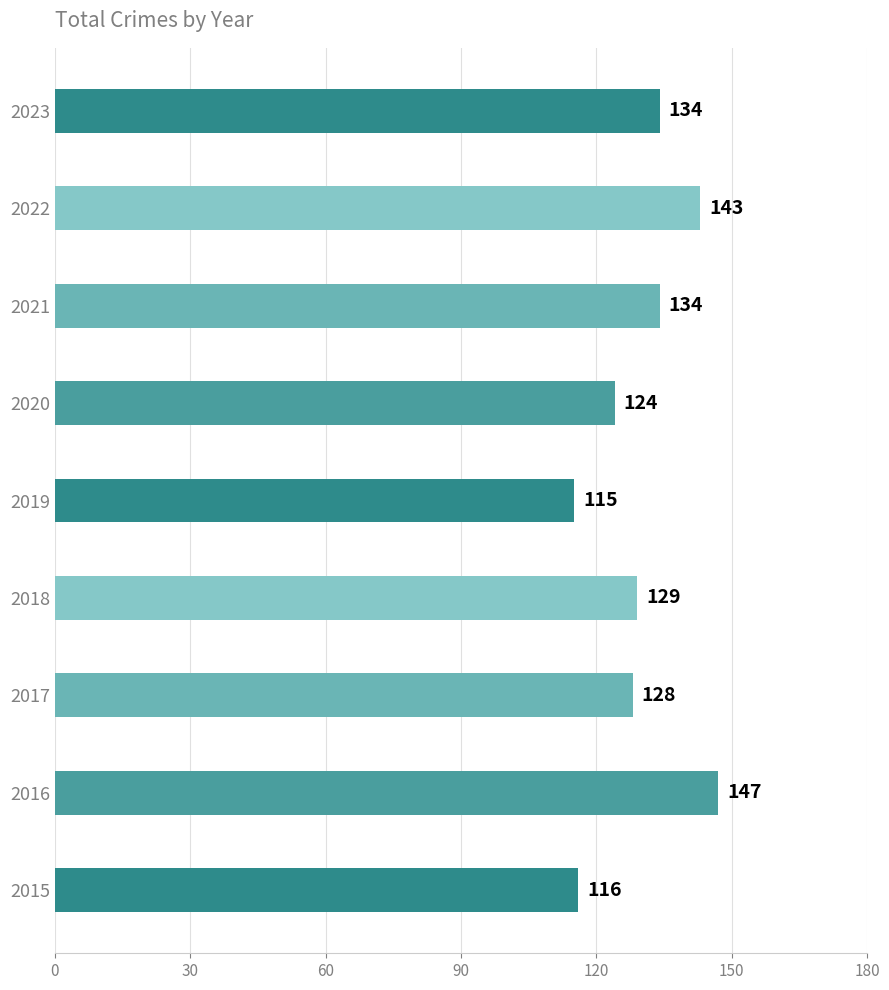

At which label is the value closest to 131?

2018